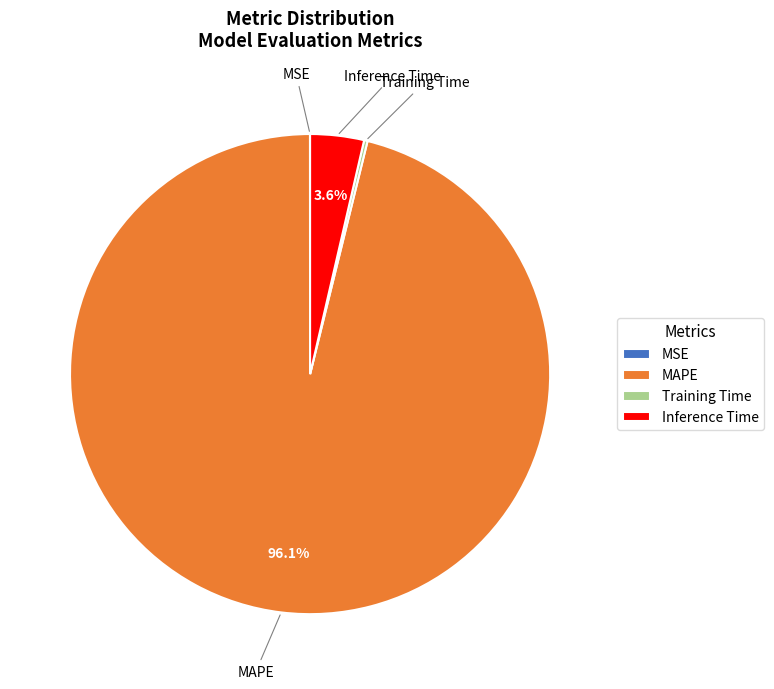

To the nearest percent, what is the difference between the largest and smallest slice percentages?

96%